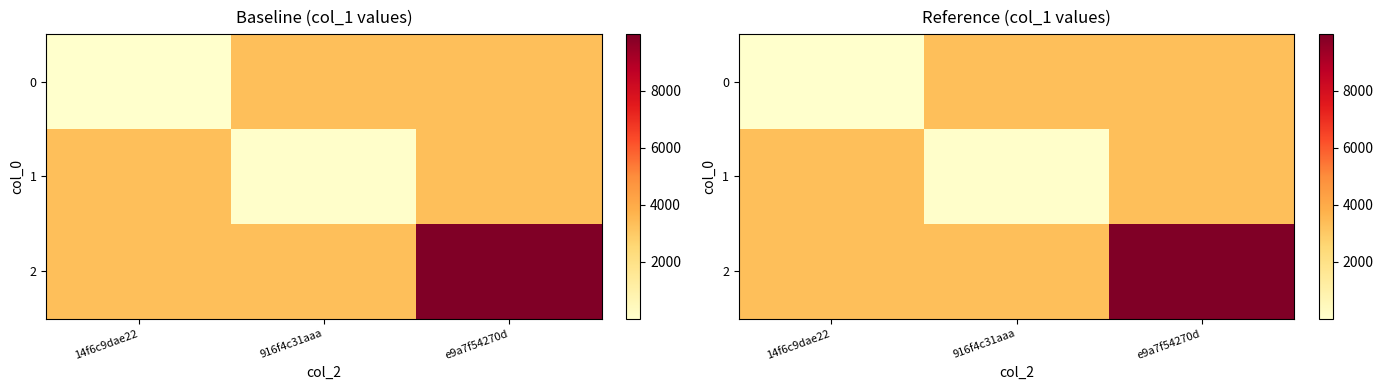

The 1 series shows 16.6 at 916f4c31aaa. True or false?

False